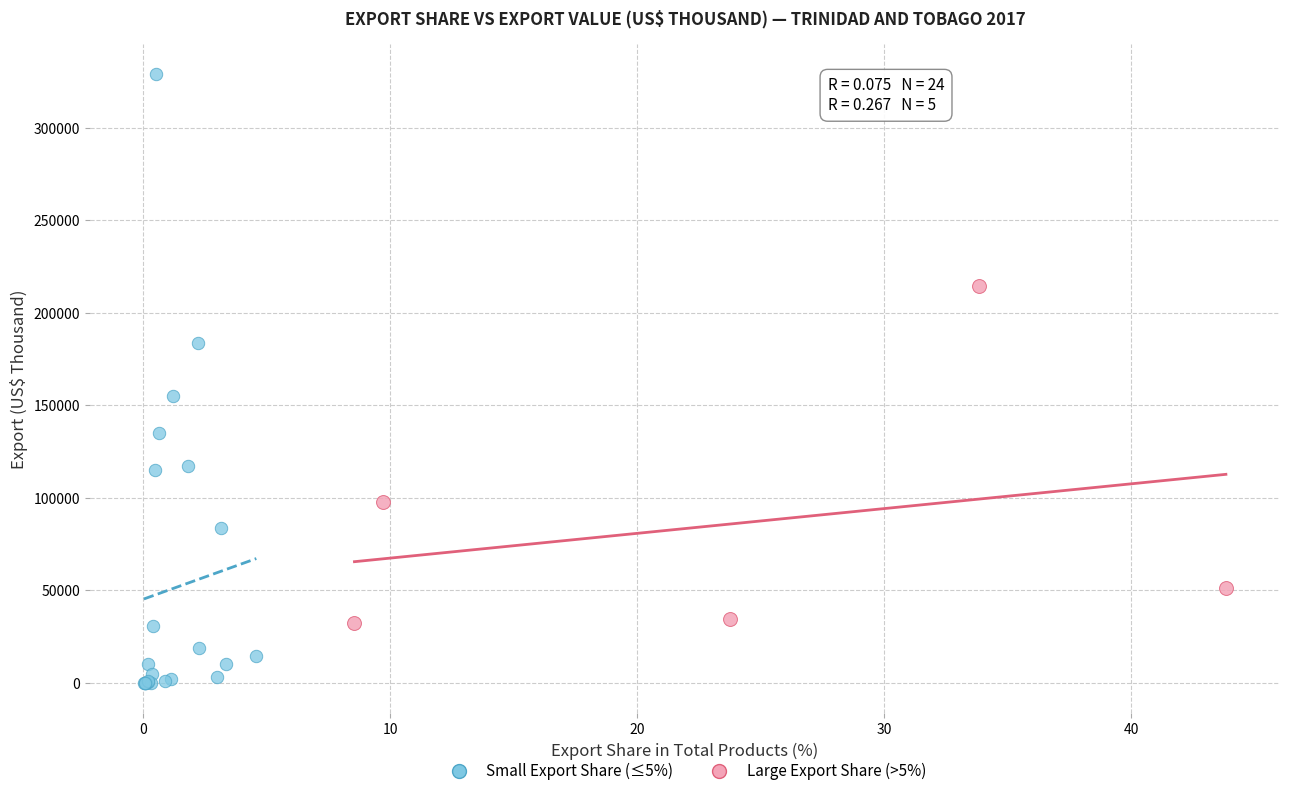

Which series reaches the minimum Y coordinate?

Small Export Share (≤5%)